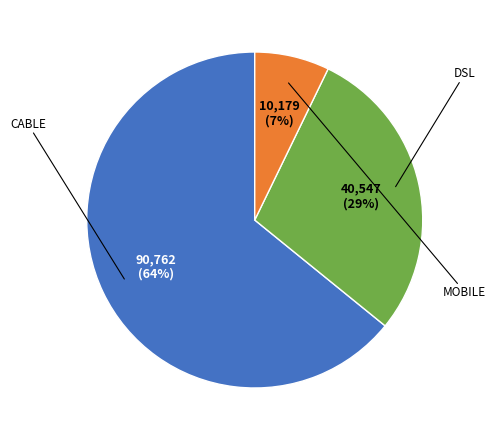

To the nearest percent, what is the average slice percentage?

33%